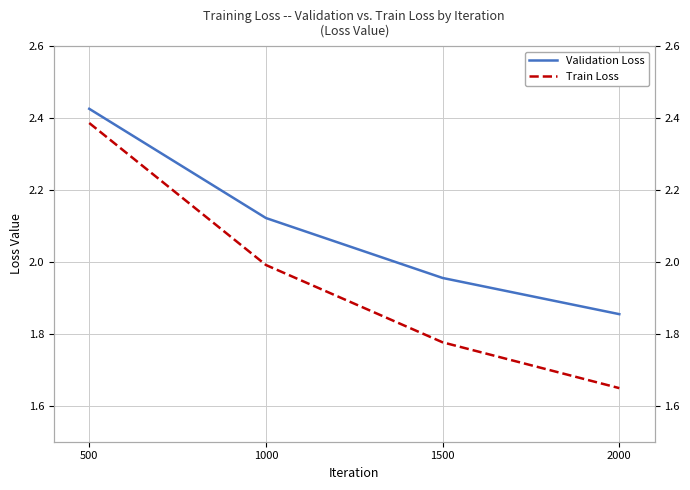

What is the difference between the maximum and minimum values in the Validation Loss series?

0.6